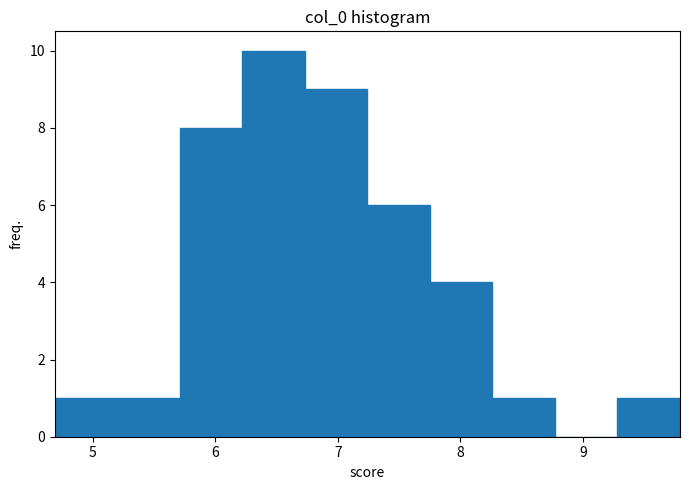

Reading left to right, list every bar in this chart as the range it spans on the x-axis followed by its height. Neither the bar edges nor the heights are printed on the chart, so give them approximately, as read against the axes.

4.7 to 5.2: 1
5.2 to 5.7: 1
5.7 to 6.2: 8
6.2 to 6.7: 10
6.7 to 7.2: 9
7.2 to 7.8: 6
7.8 to 8.3: 4
8.3 to 8.8: 1
8.8 to 9.3: 0
9.3 to 9.8: 1